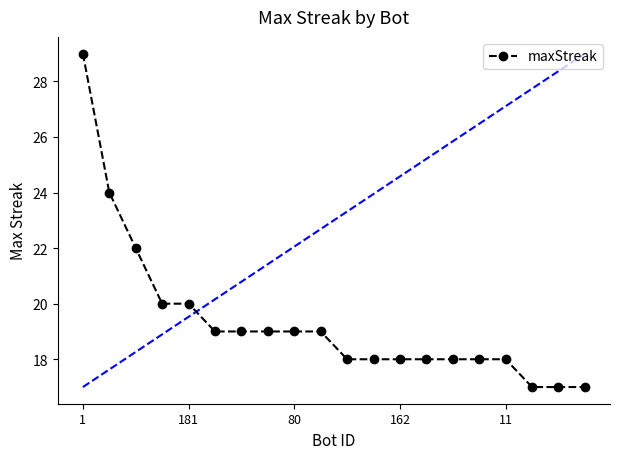

What is the difference between the maximum and minimum values?

12